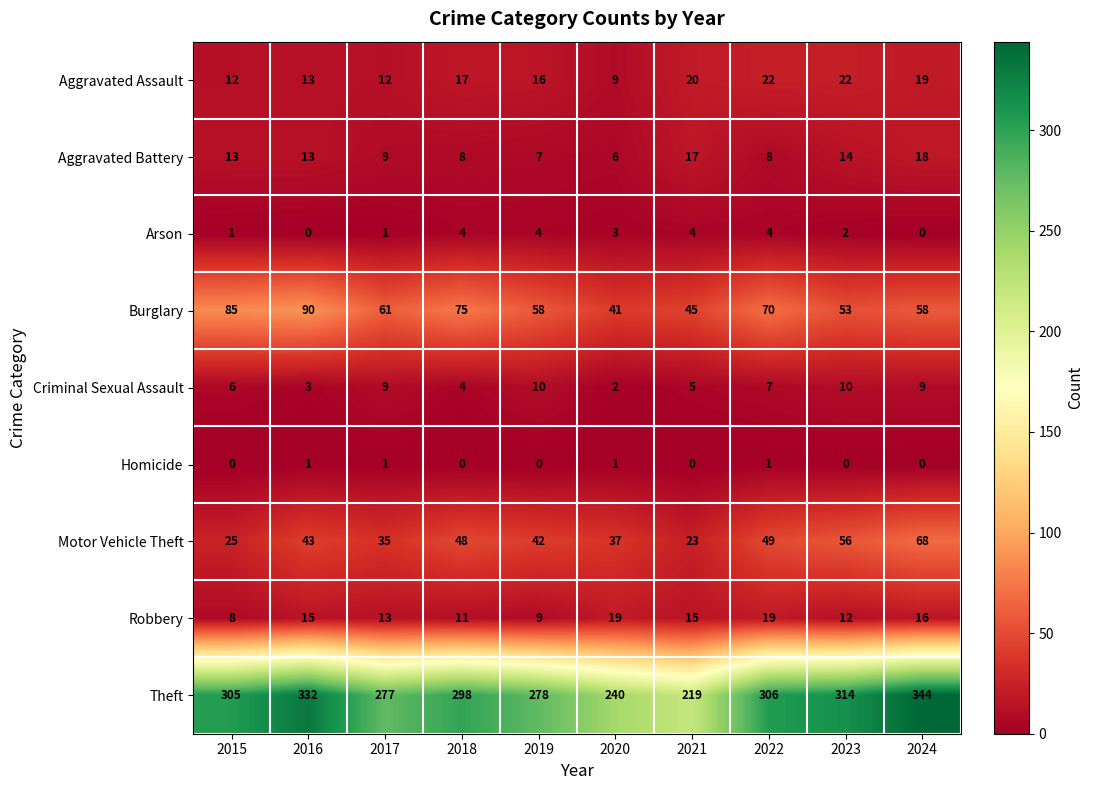

Which series has the widest spread of values?

Theft